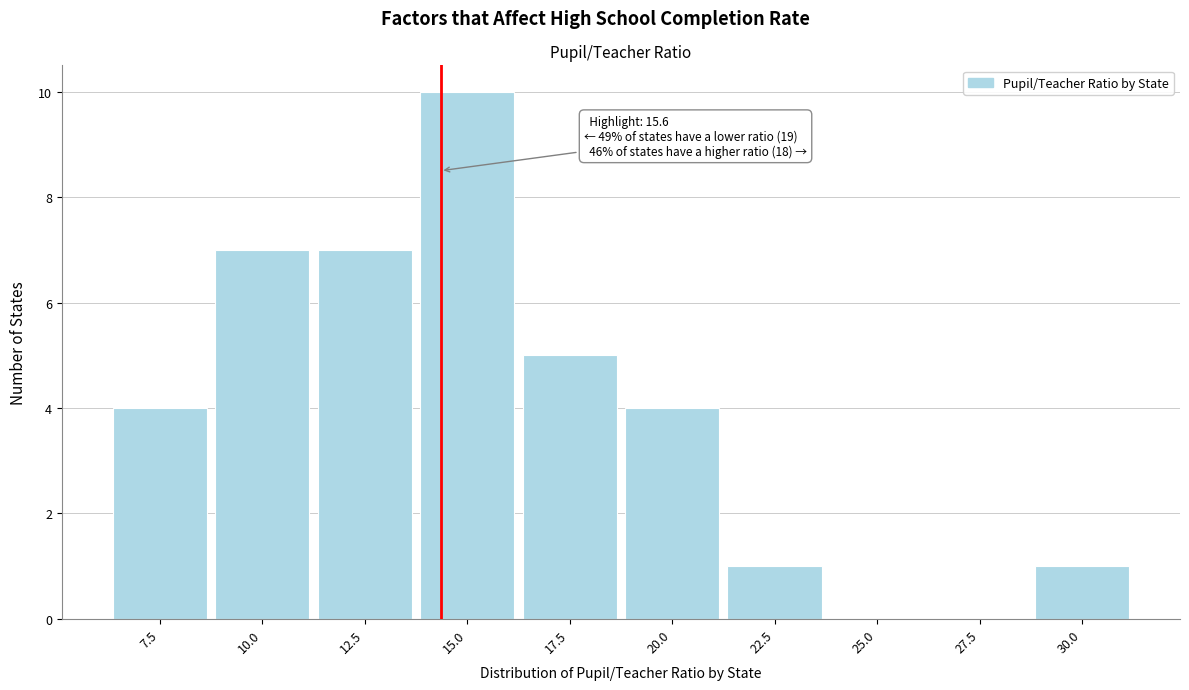

Reading right to left, list all the values displayed in this chart.

30.0=1	27.5=0	25.0=0	22.5=1	20.0=4	17.5=5	15.0=10	12.5=7	10.0=7	7.5=4